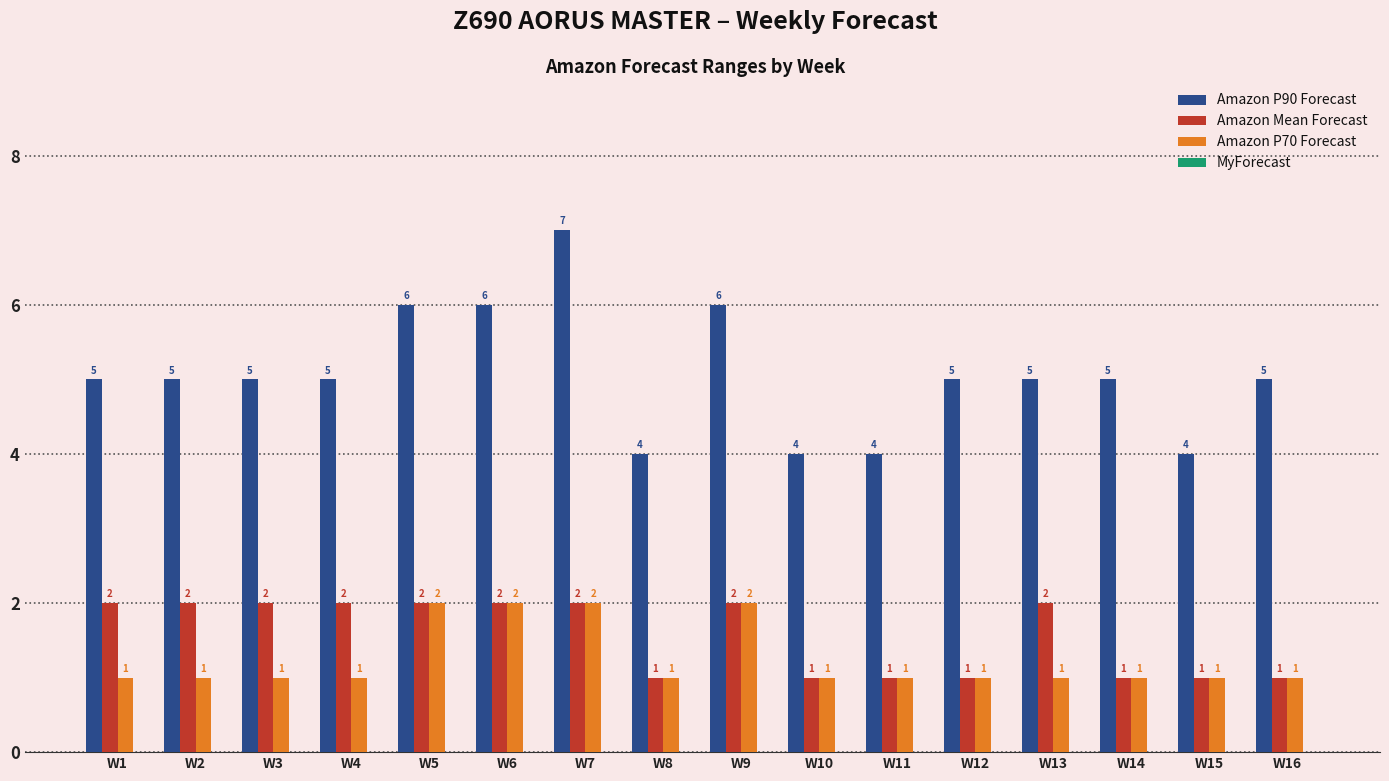

How many data points in Amazon Mean Forecast are less than 2?

7